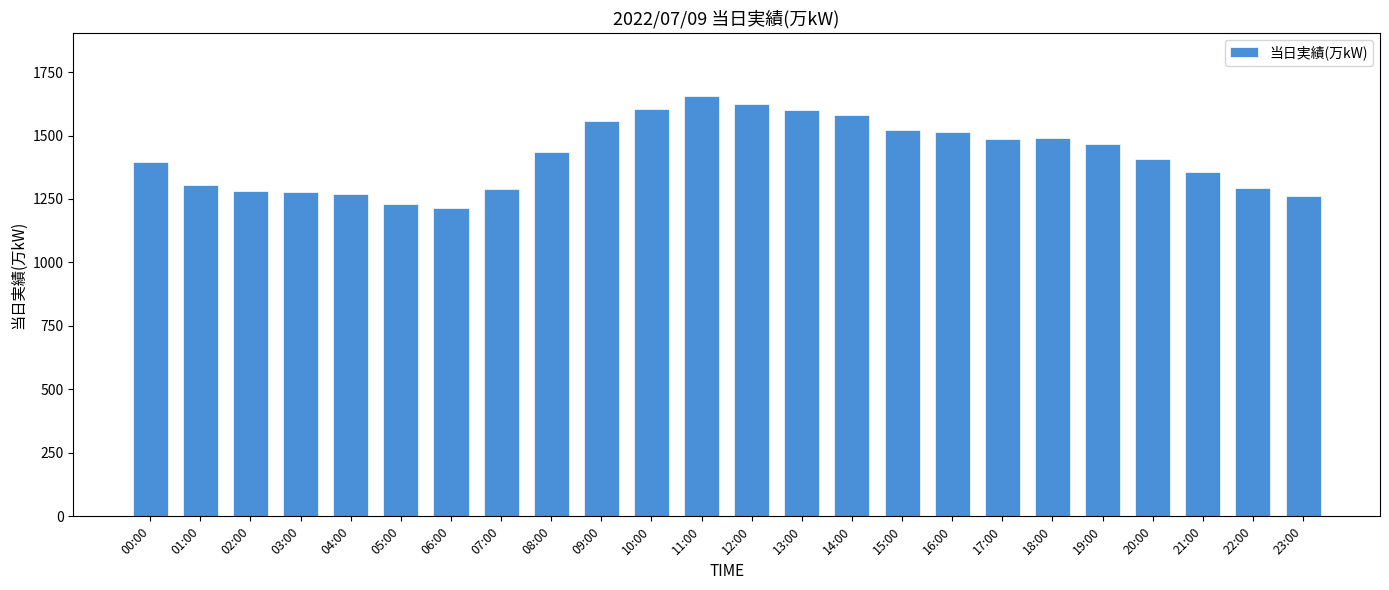

What is the label of the 1st bar from the right?

23:00